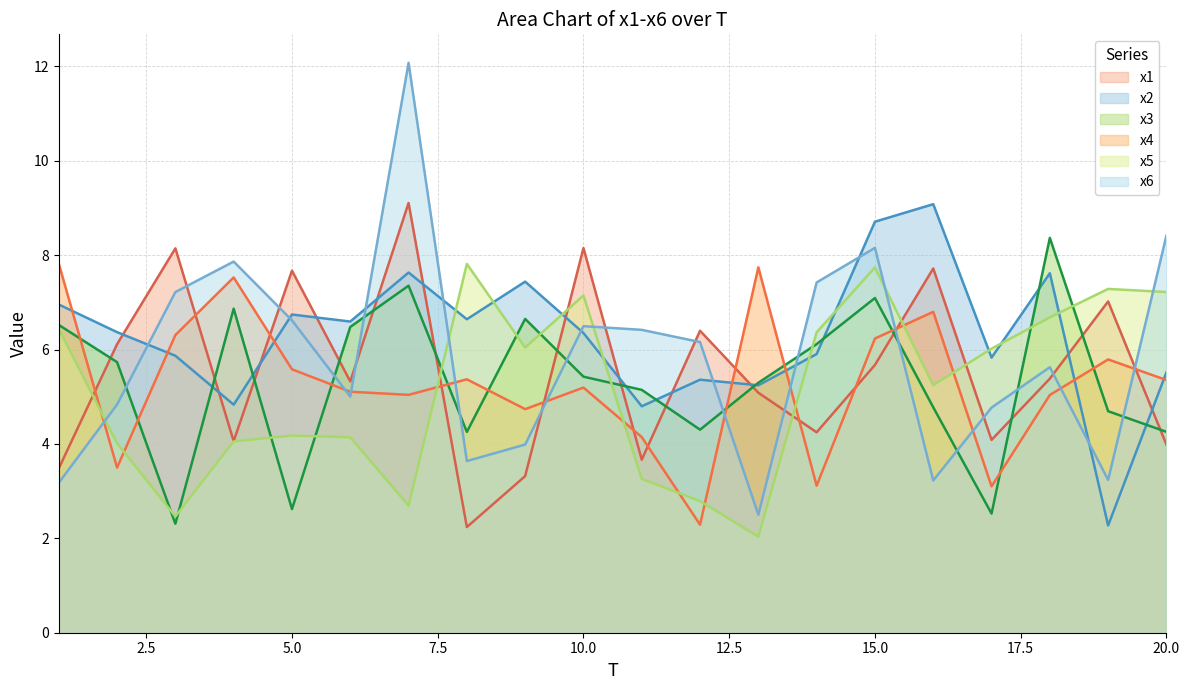

Which series has the largest total across all categories?

x2